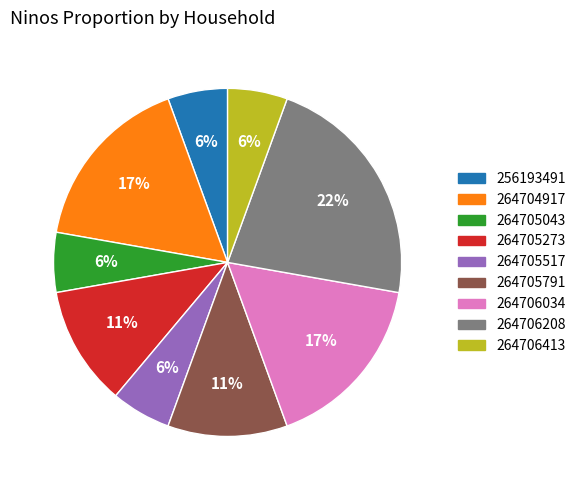

How many segments does this pie chart have?

9